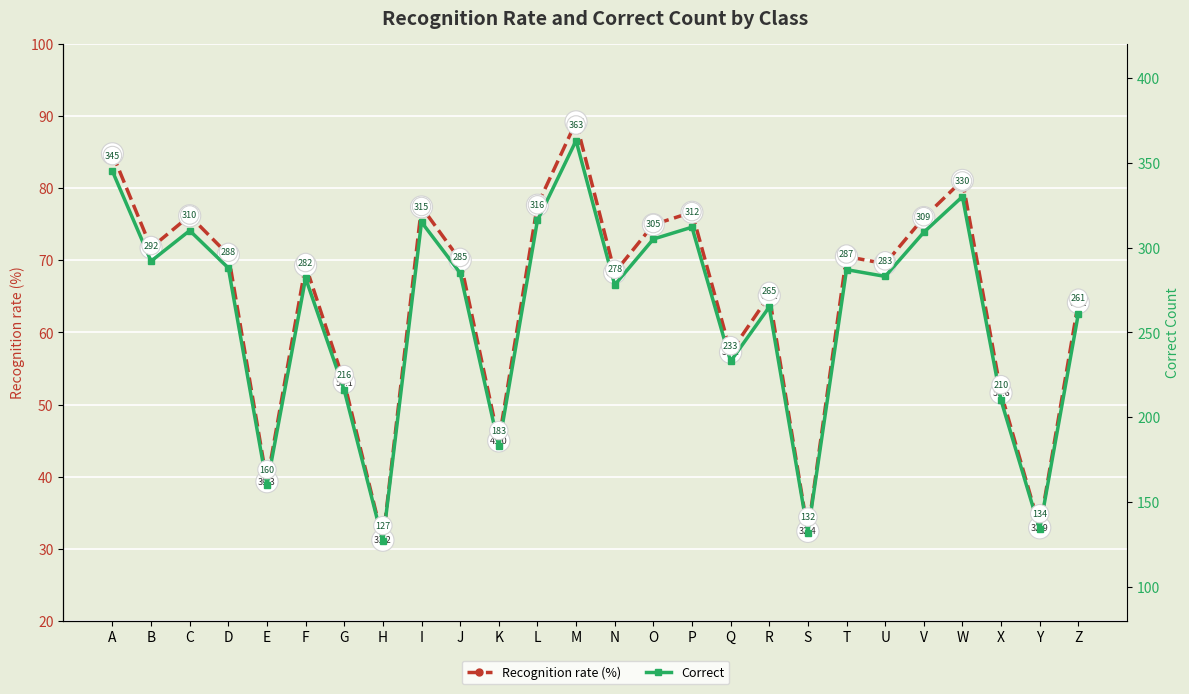

What is the difference between the Correct values at Q and I?

82.0